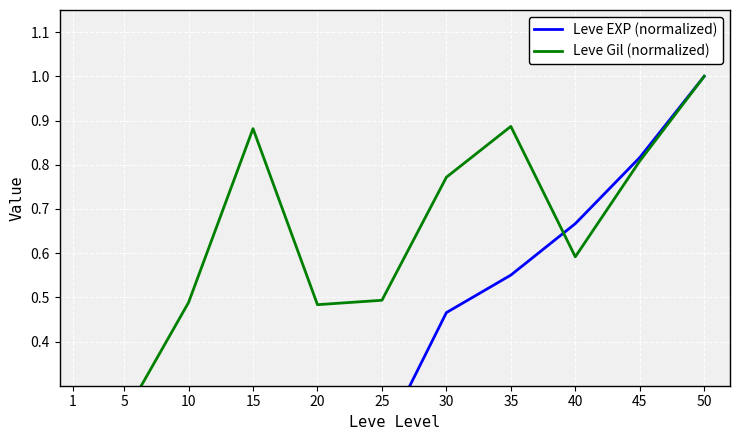

What are all the series names shown in the legend?

Leve EXP (normalized), Leve Gil (normalized)